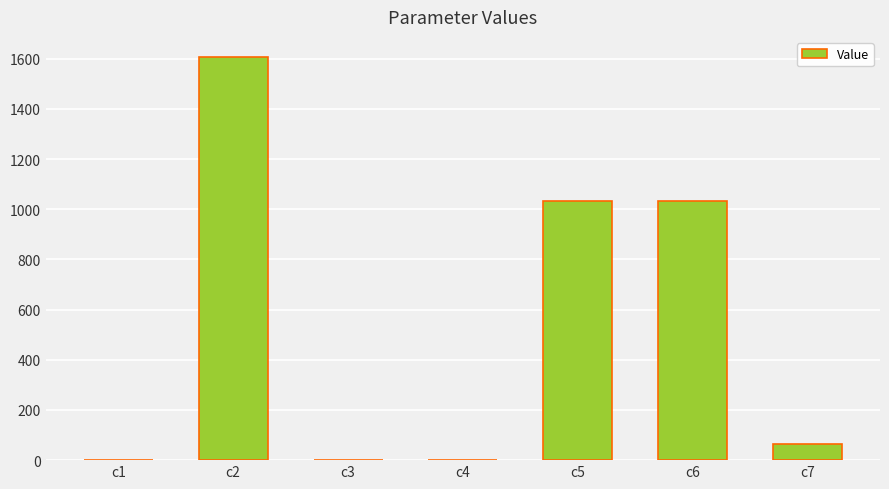

The value at c2 is 326.2. True or false?

False